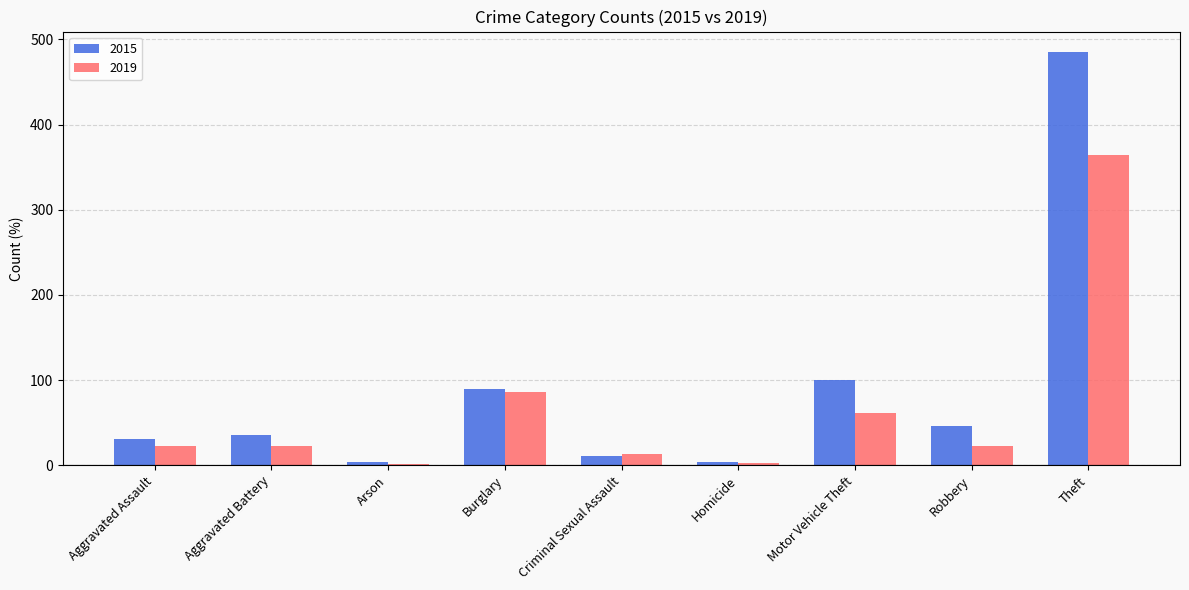

Read the 2019 value at Aggravated Battery.

23